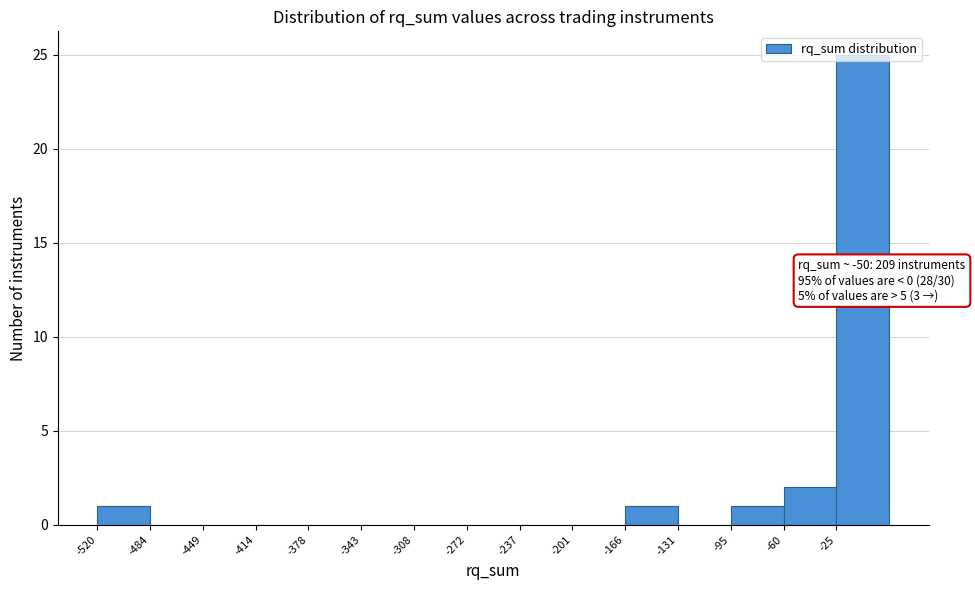

Over which range of the x-axis is the bar tallest?

-25 to 10